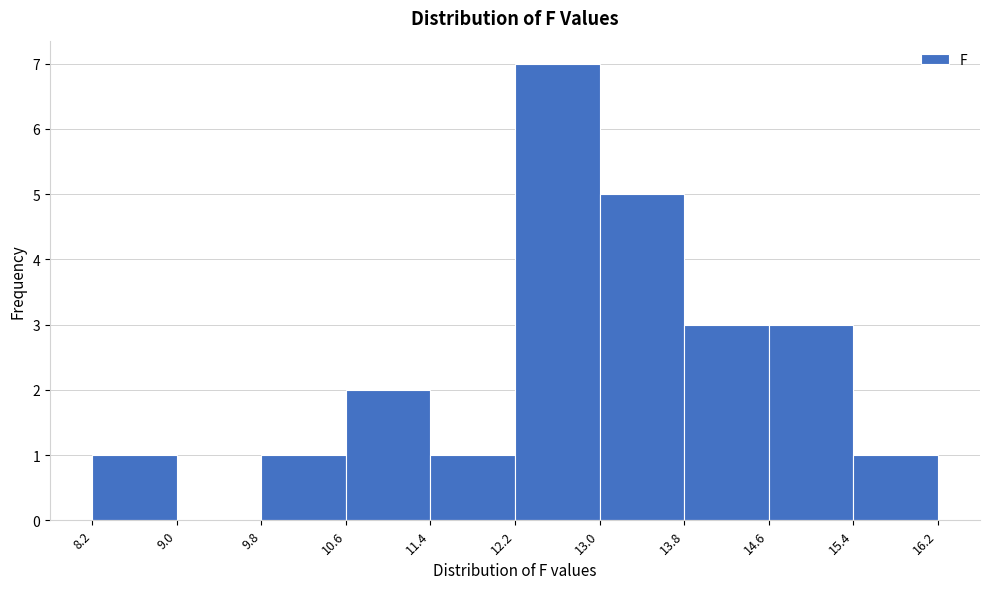

What is the height of the bar covering 13.0 to 13.8 on the x-axis? The values are not printed on the chart, so give them approximately, as read against the axis.

5